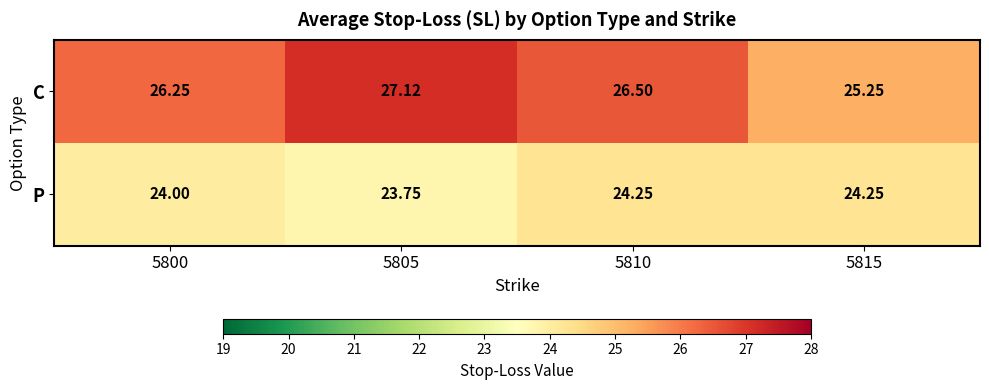

Rank the series by their average value, from lowest to highest.

P, C